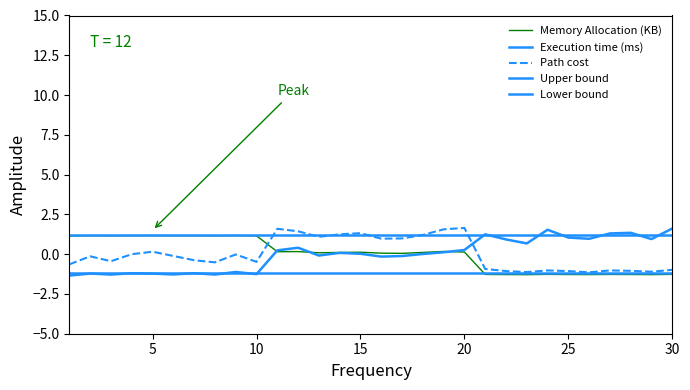

After their last crossing, which series has the higher values: Memory Allocation (KB) or Path cost?

Path cost